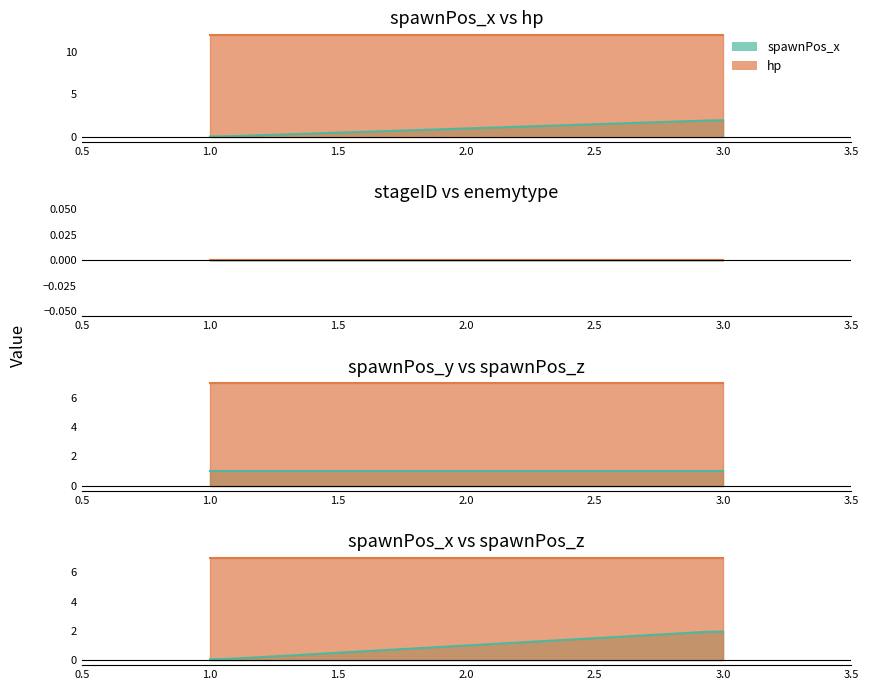

Reading left to right, list all the values displayed in this chart.

spawnPos_x: 1=0	2=1	3=2
stageID: 1=0	2=0	3=0
enemytype: 1=0	2=0	3=0
hp: 1=12	2=12	3=12
spawnPos_y: 1=1	2=1	3=1
spawnPos_z: 1=7	2=7	3=7